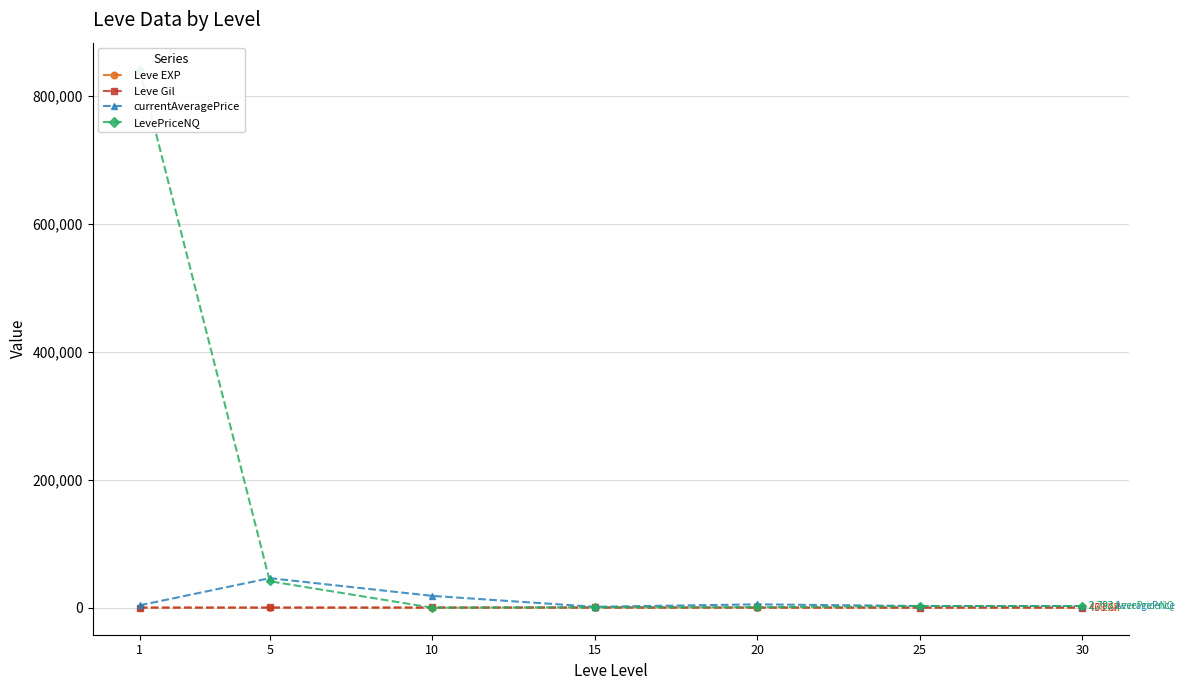

What is the approximate value of currentAveragePrice at 30?

2792.8